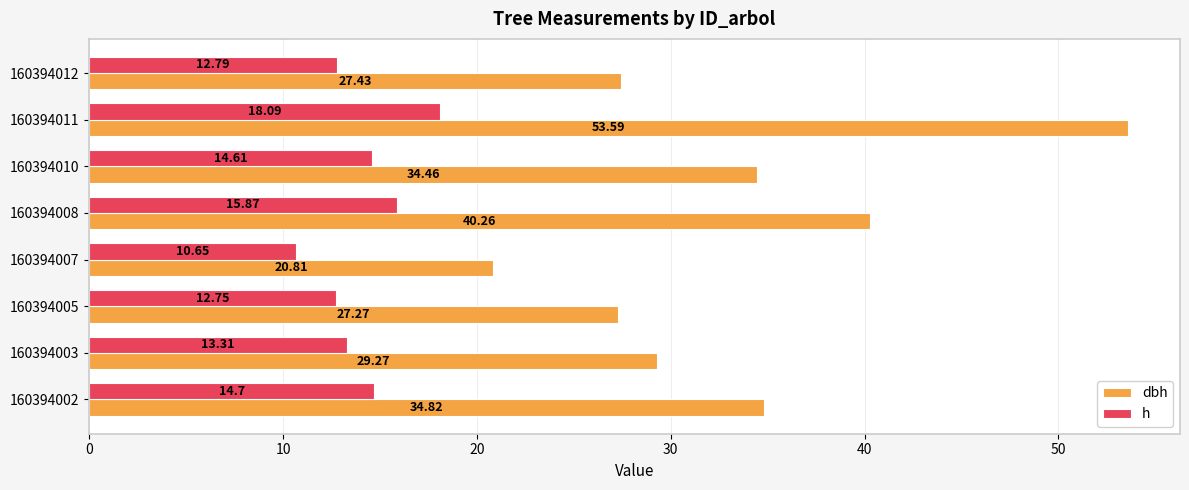

Between 160394002 and 160394012, which series saw the biggest shift?

dbh